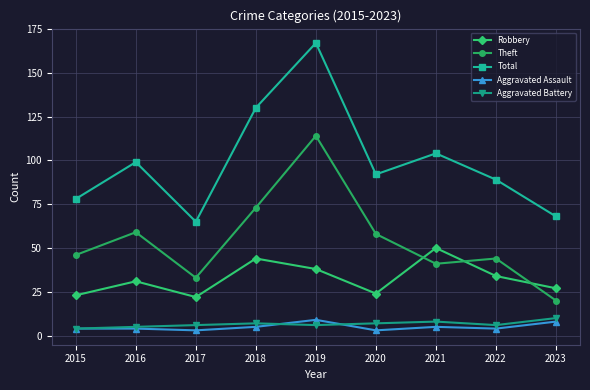

What is the total value across all series at 2020?

184